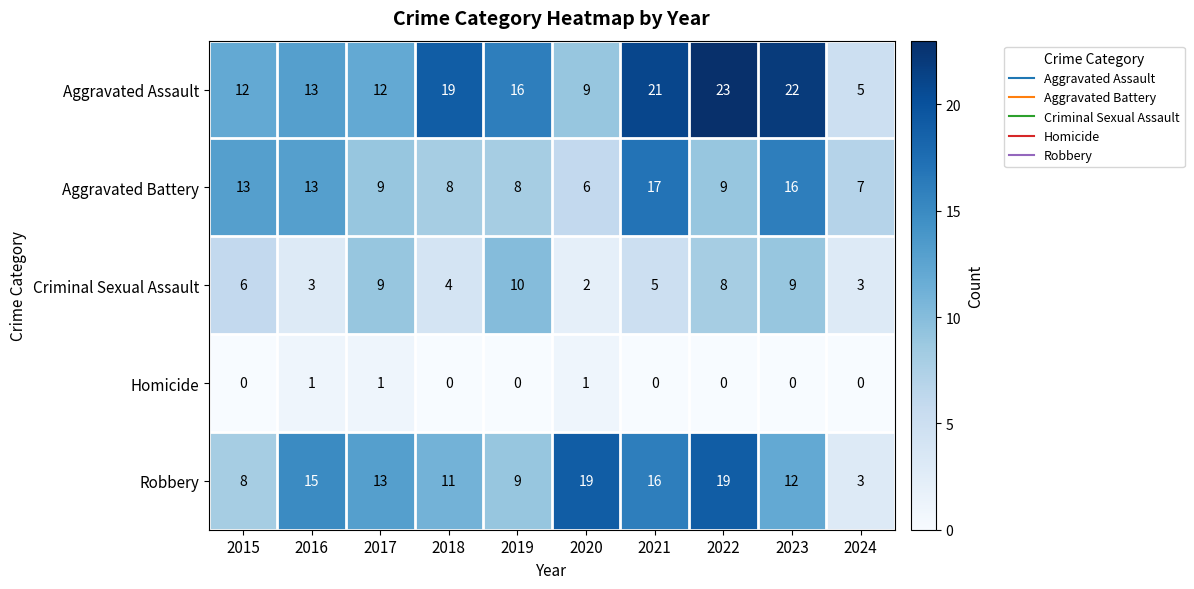

Rank the series by their maximum value, from lowest to highest.

Homicide, Criminal Sexual Assault, Aggravated Battery, Robbery, Aggravated Assault